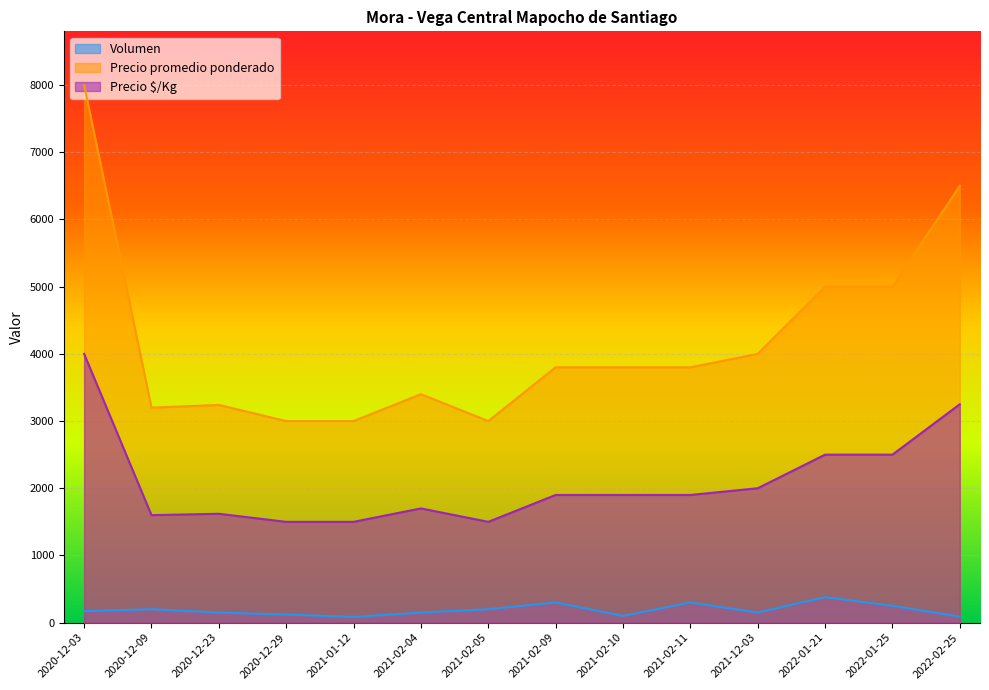

What is the sum of all Precio promedio ponderado values?

58740